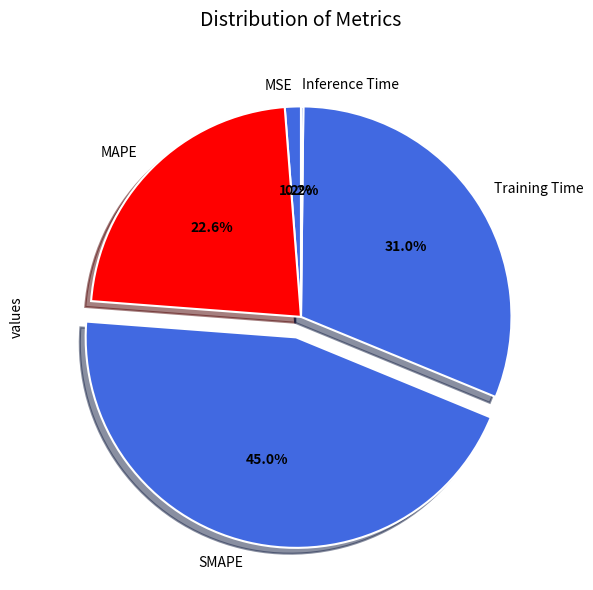

Which category has the biggest portion of the pie?

SMAPE